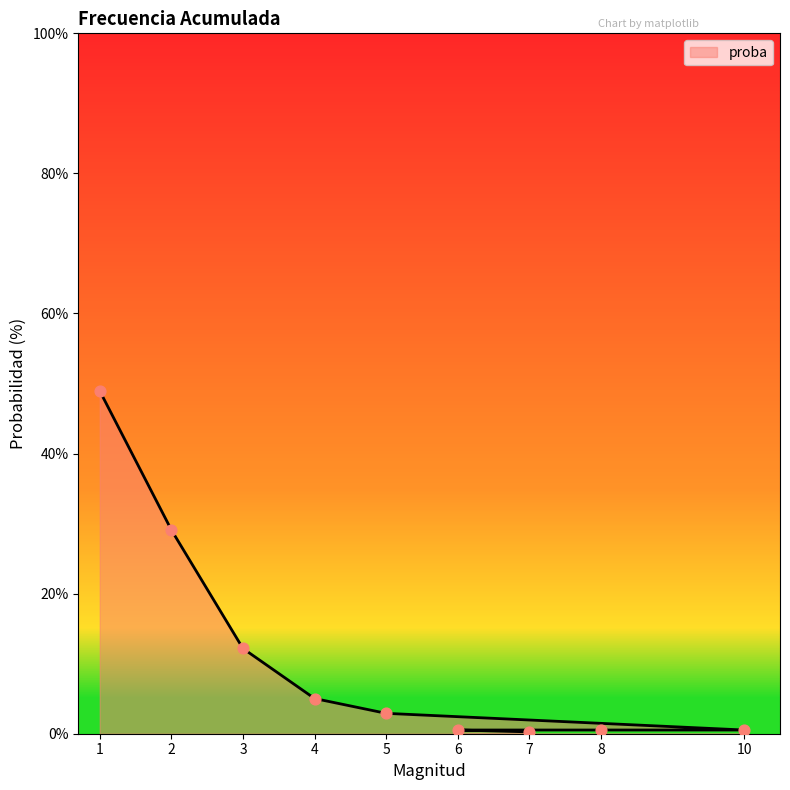

At how many categories does at least one series exceed 30?

1